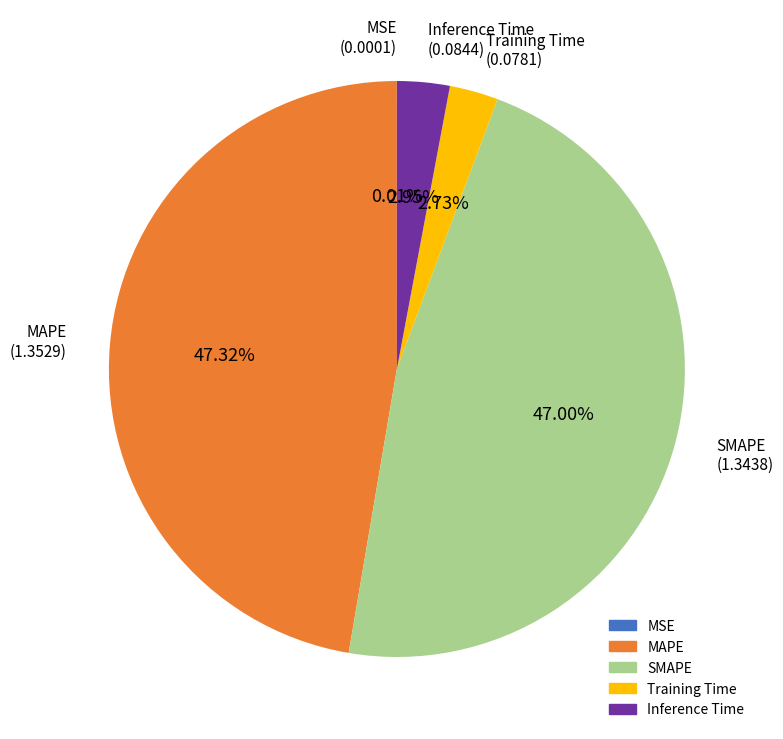

Is there a majority slice in this chart?

No